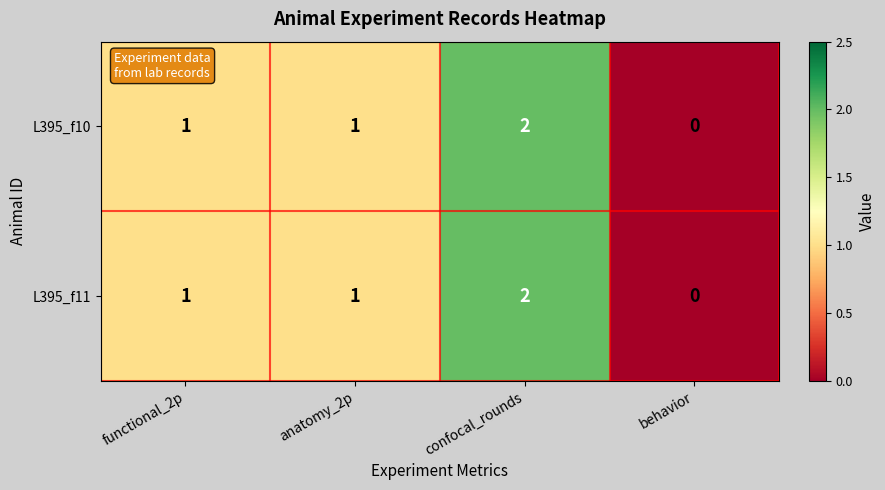

Reading left to right, extract all data points from this chart.

L395_f10: 1	1	2	0
L395_f11: 1	1	2	0